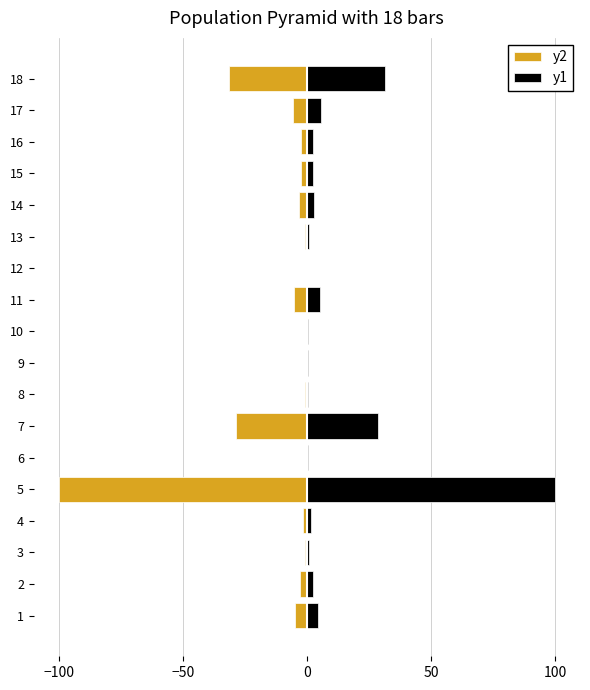

What is the difference between the maximum and minimum values in the y2 series?

99.8